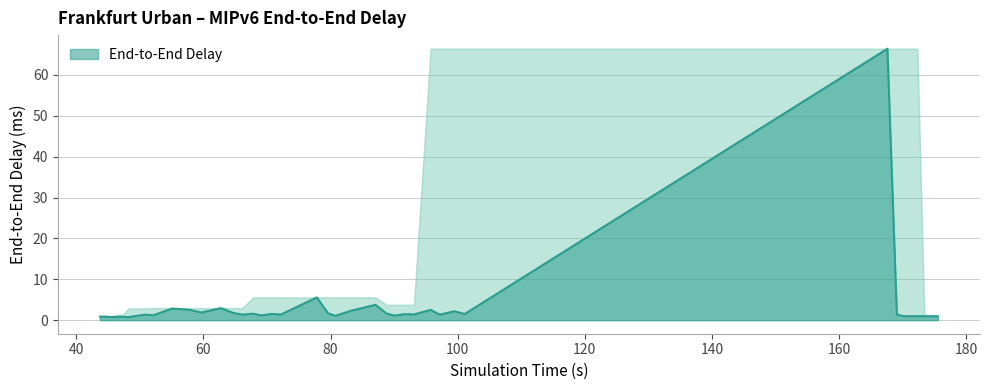

What is the maximum value shown in the chart?

66.4